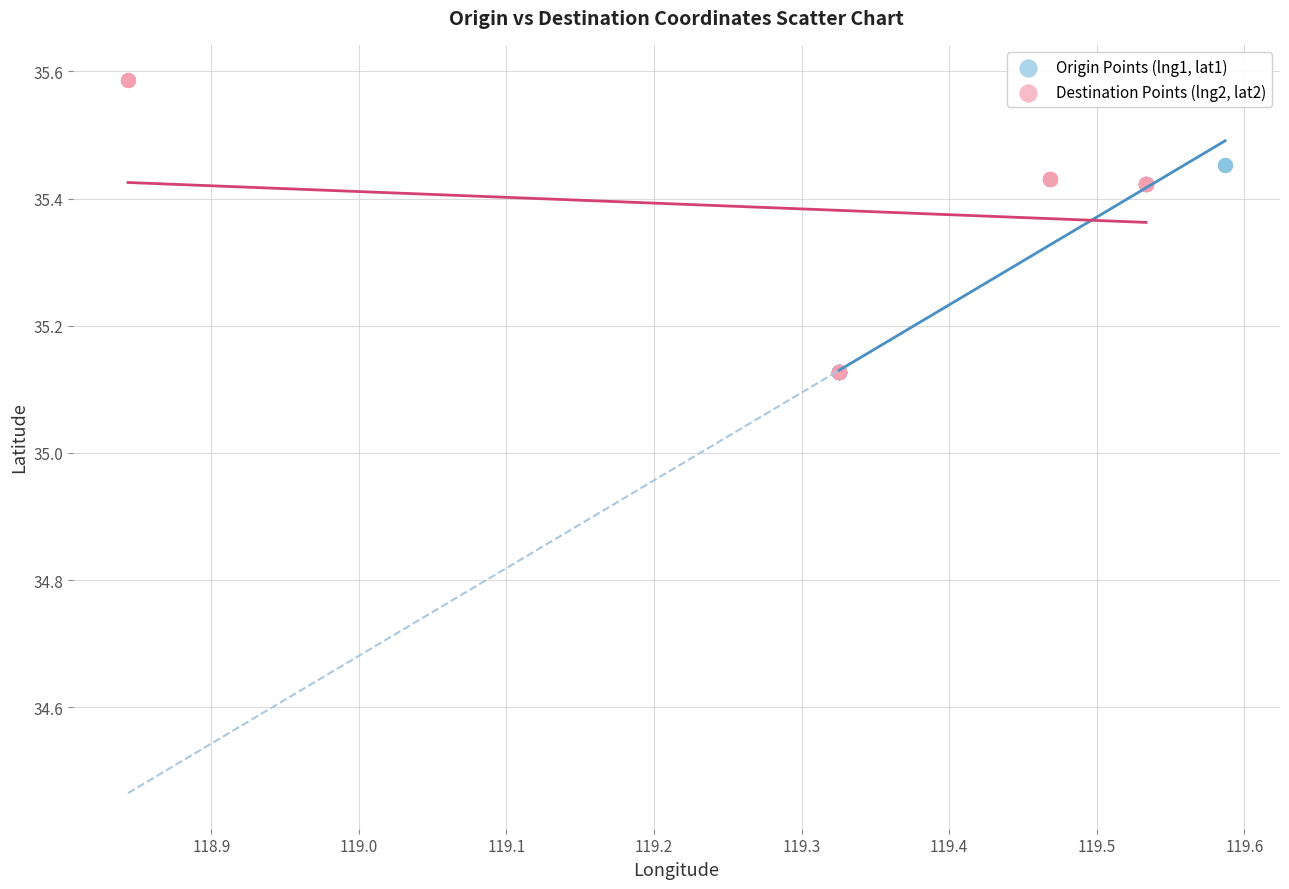

Which series contains the highest Y value?

Destination Points (lng2, lat2)